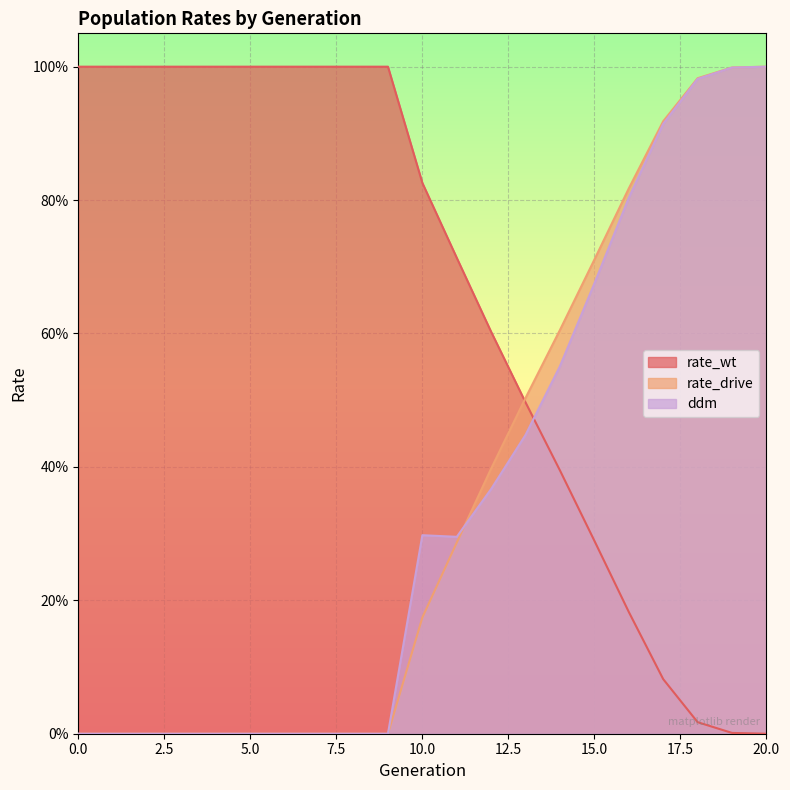

Where do rate_drive and ddm first cross each other?

11 and 12